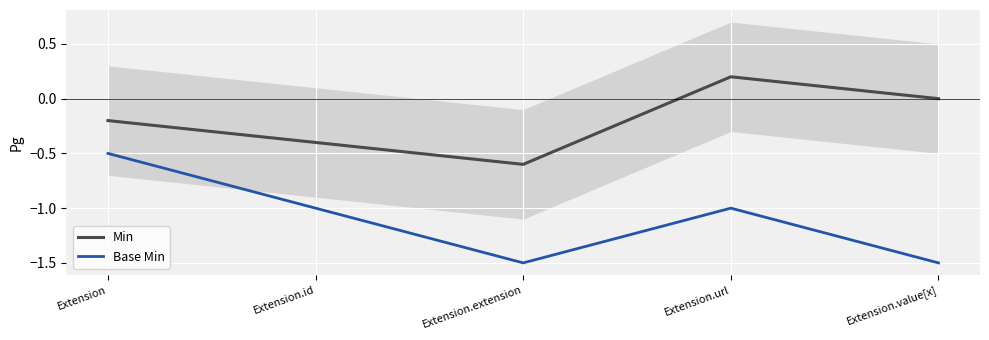

List the labels in order of Min value, smallest first.

Extension.extension, Extension.id, Extension, Extension.value[x], Extension.url